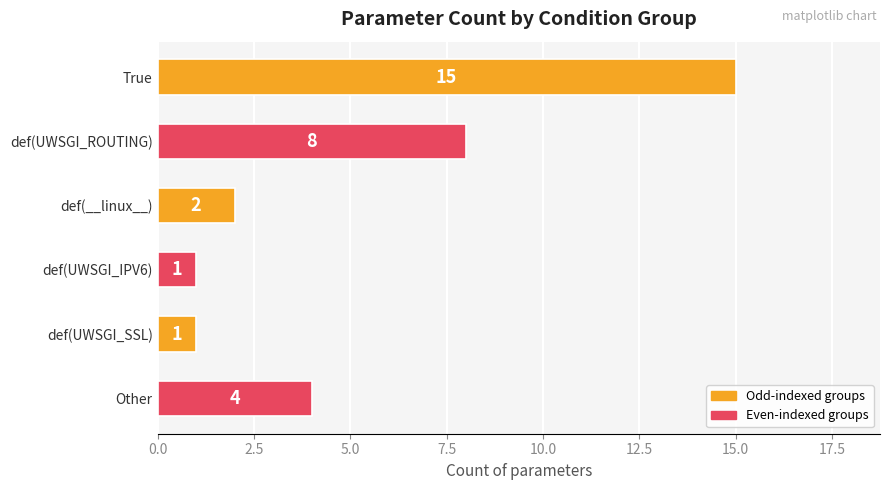

Which category has the highest value across all series?

True